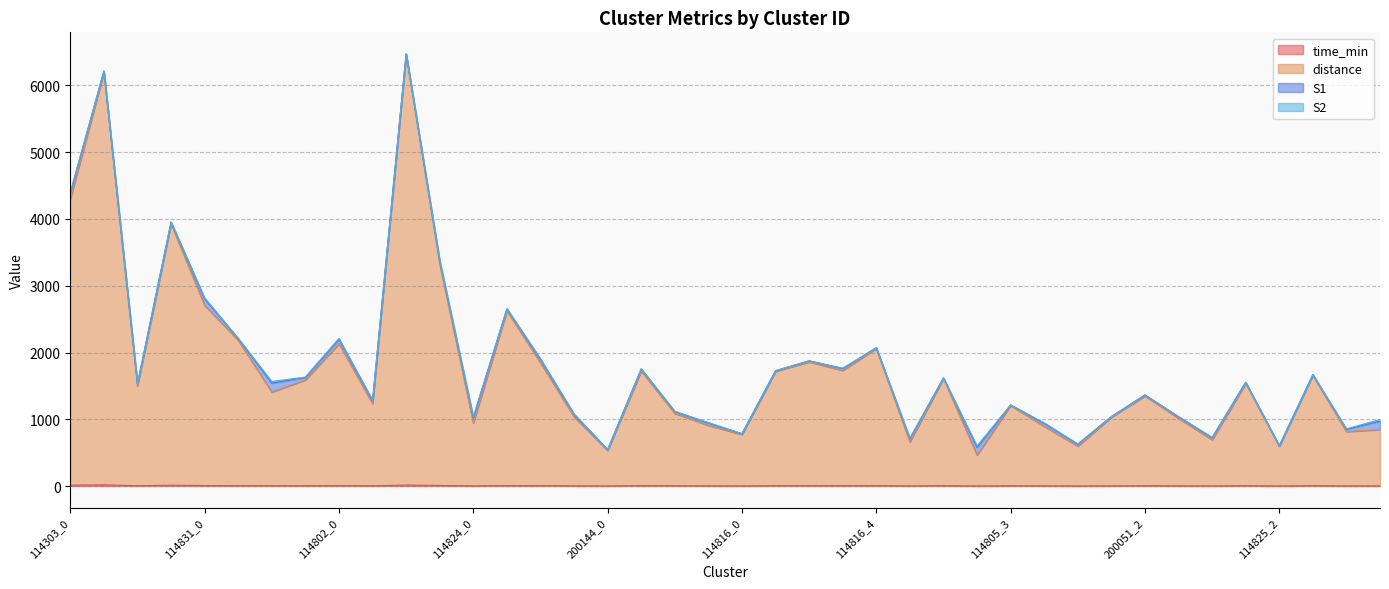

Does the chart have visible grid lines?

Yes